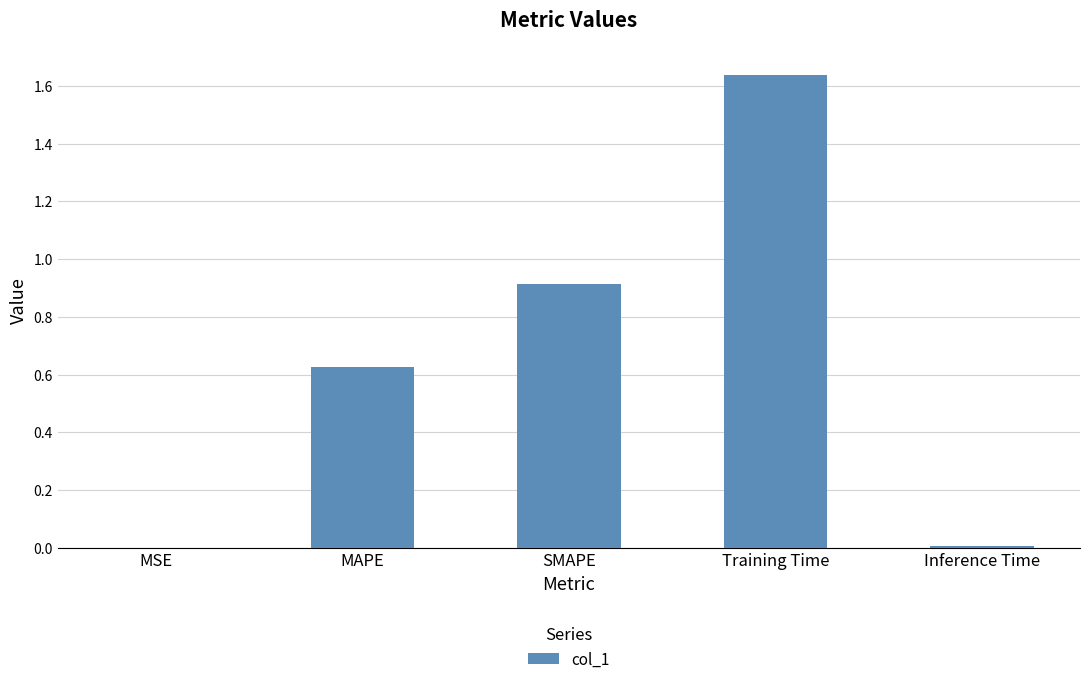

The chart shows a value of 0.9 at SMAPE. True or false?

True